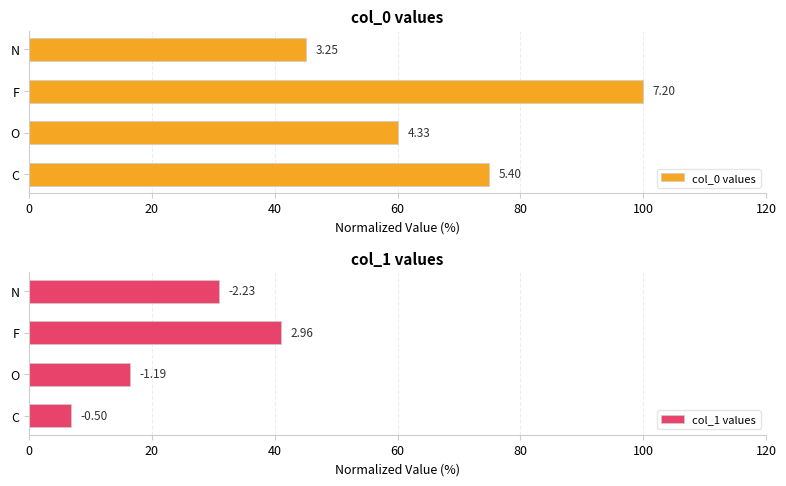

Rank the series at C from highest to lowest value.

col_0 values, col_1 values